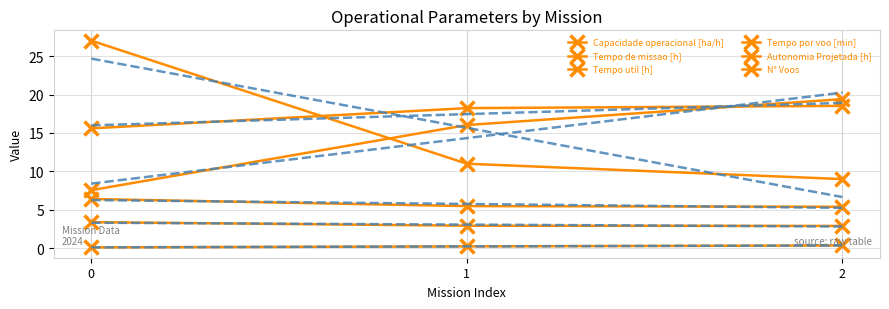

Is the value of Tempo util [h] at 0 greater than the value of Autonomia Projetada [h] at 0?

Yes